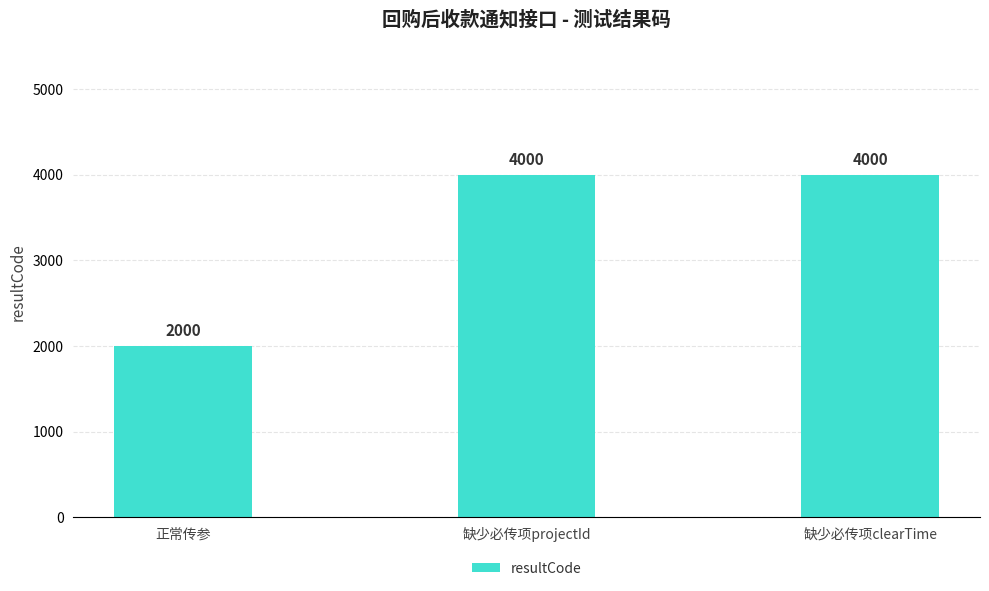

How many bars are there in total?

3